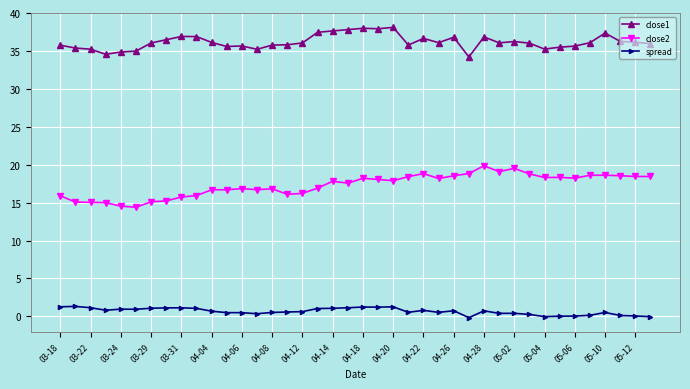

True or false: close2 and spread cross at least once.

False